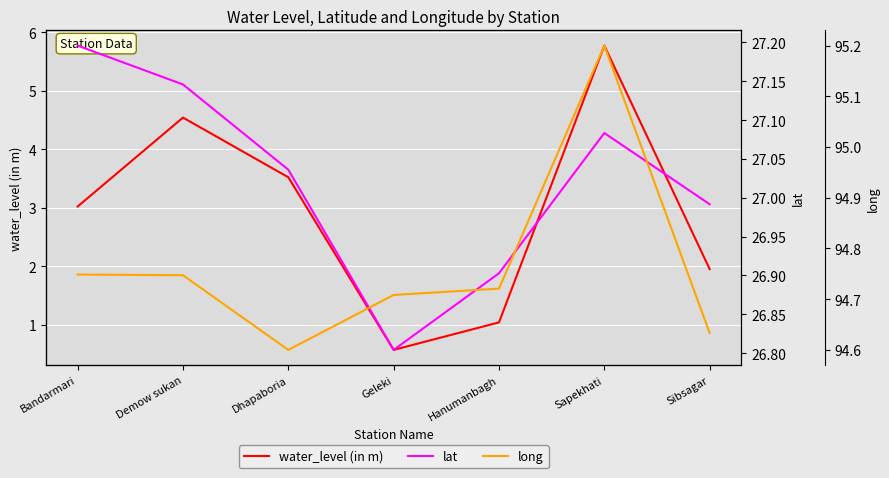

True or false: lat and long intersect in this chart.

False